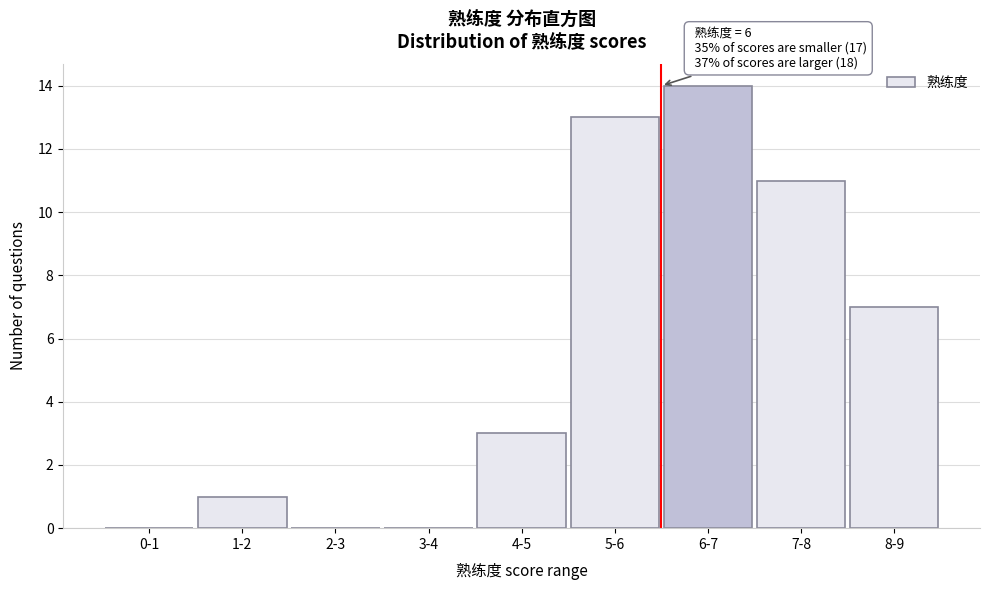

Reading left to right, list all the values displayed in this chart.

0-1=0	1-2=1	2-3=0	3-4=0	4-5=3	5-6=13	6-7=14	7-8=11	8-9=7